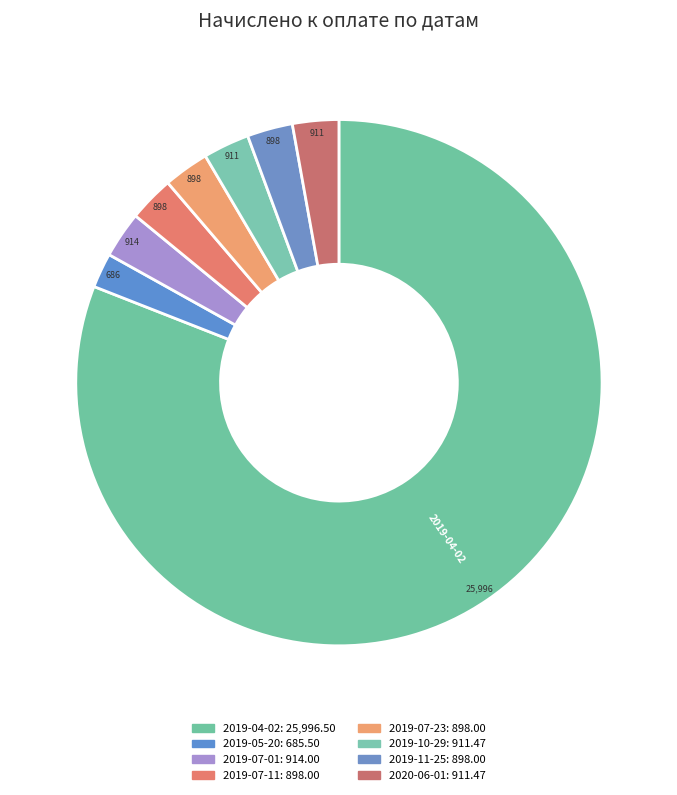

True or false: 2019-07-23 accounts for 1% of the total.

False